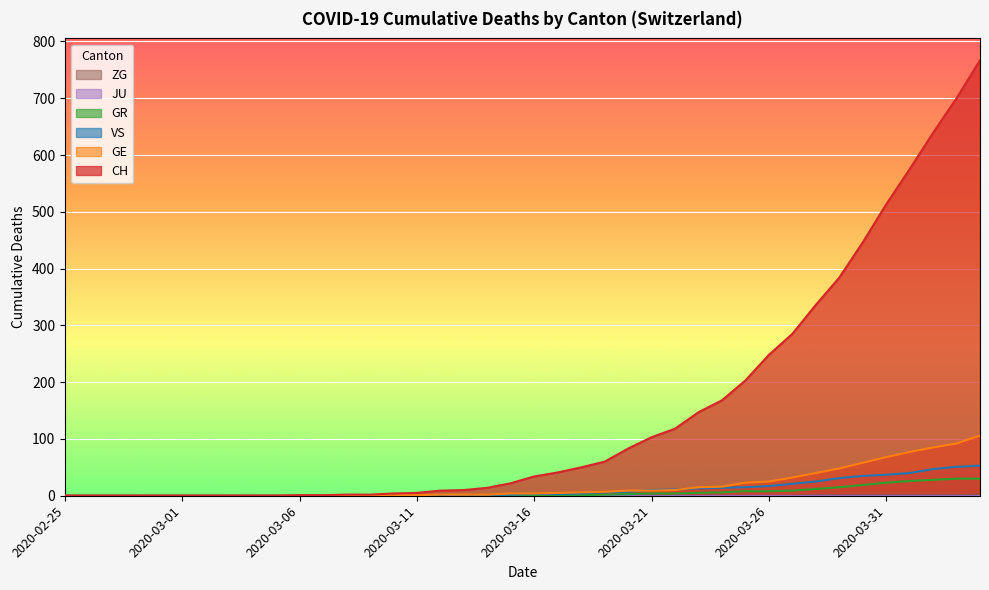

What is the label of the 17th point from the right?

2020-03-19